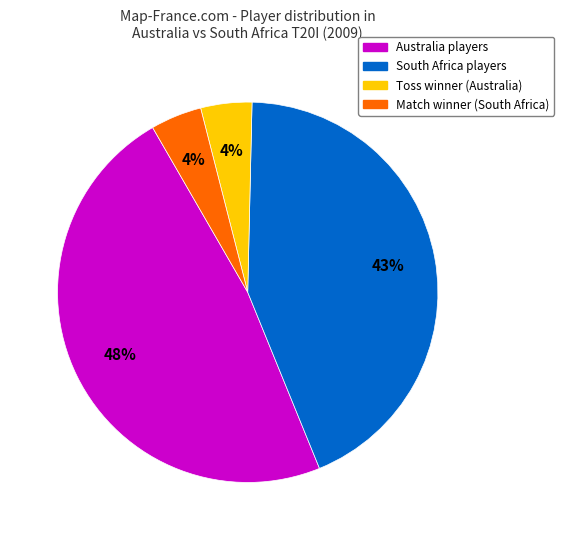

Does any single category account for the majority?

No